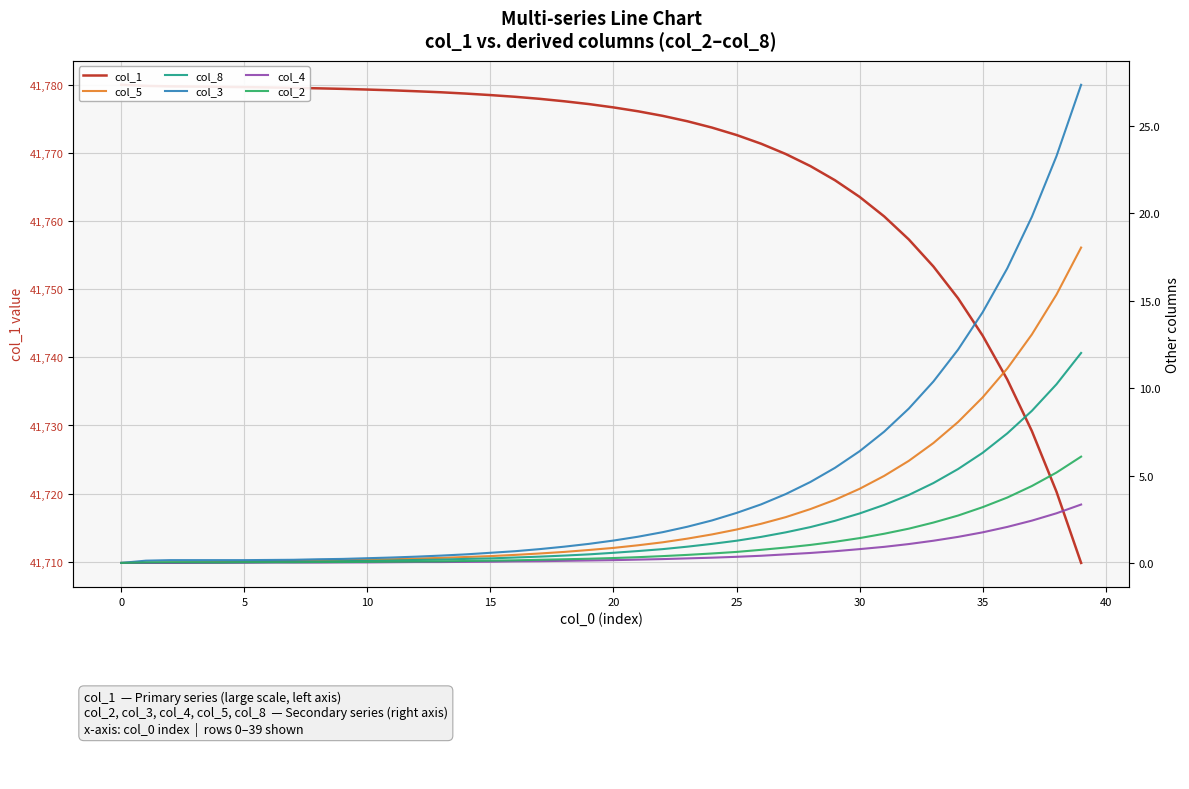

What are all the series names shown in the legend?

col_1, col_5, col_8, col_3, col_4, col_2